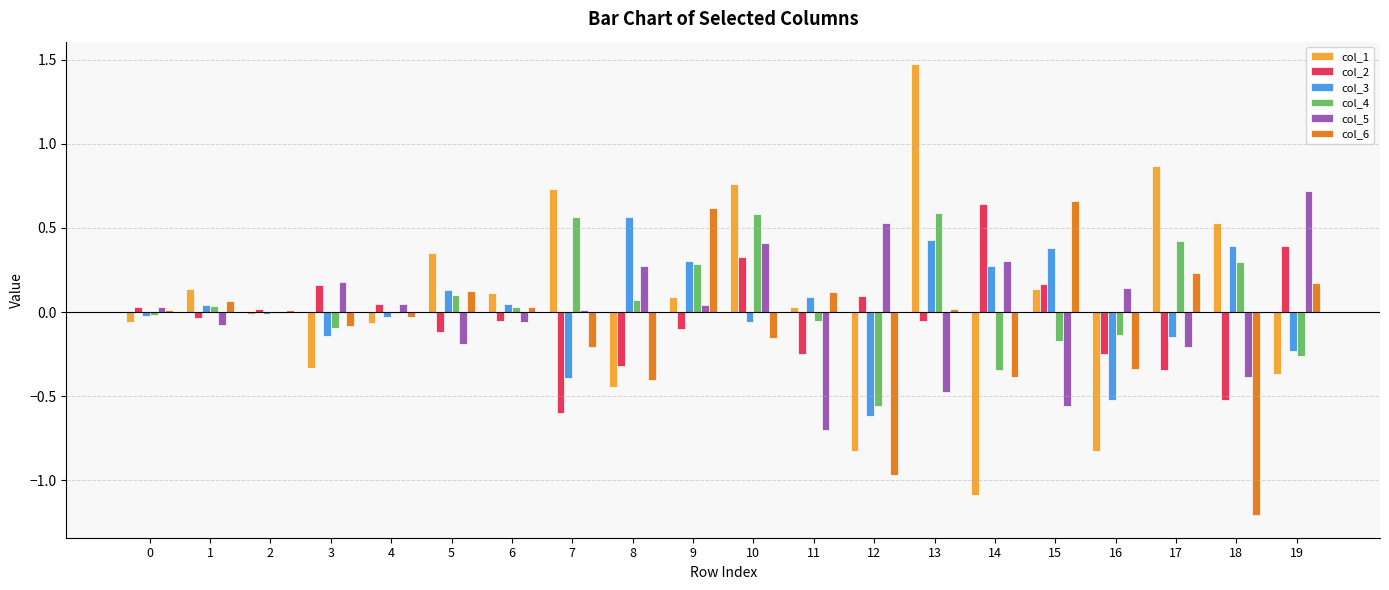

The col_4 series shows -0.2 at 15. True or false?

True